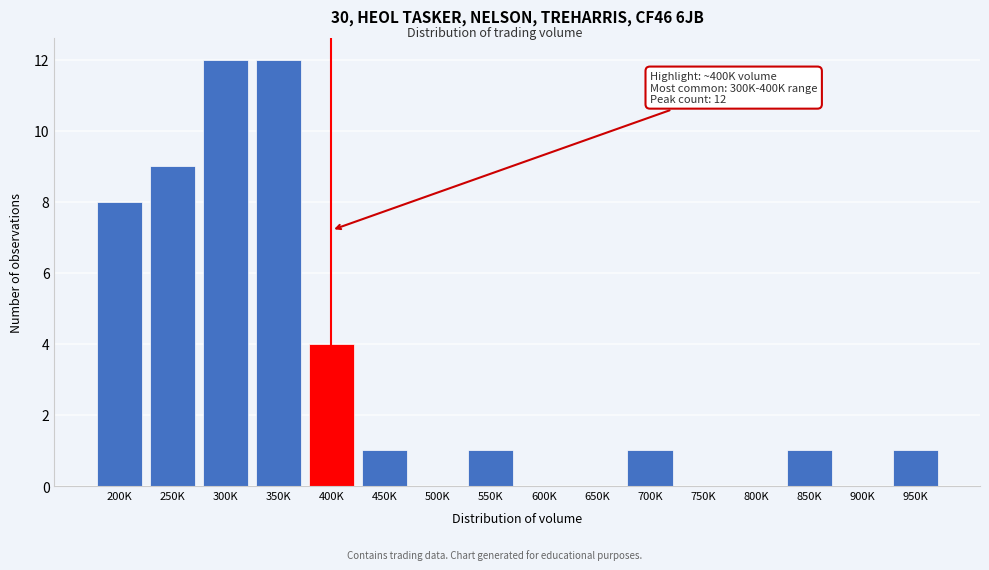

Reading left to right, transcribe all the data shown in this chart.

200K=8	250K=9	300K=12	350K=12	400K=4	450K=1	500K=0	550K=1	600K=0	650K=0	700K=1	750K=0	800K=0	850K=1	900K=0	950K=1